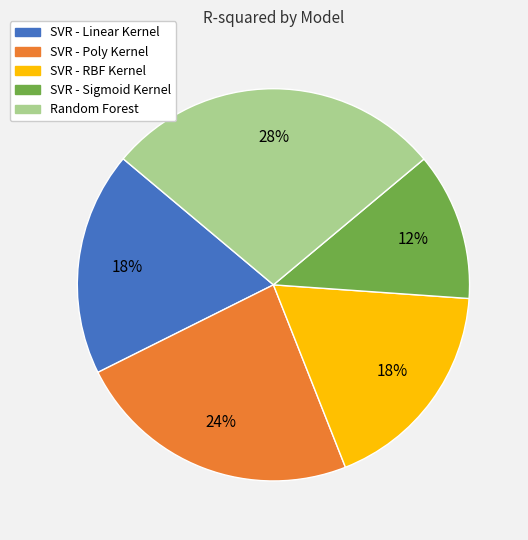

Which category has the smallest portion of the pie?

SVR - Sigmoid Kernel